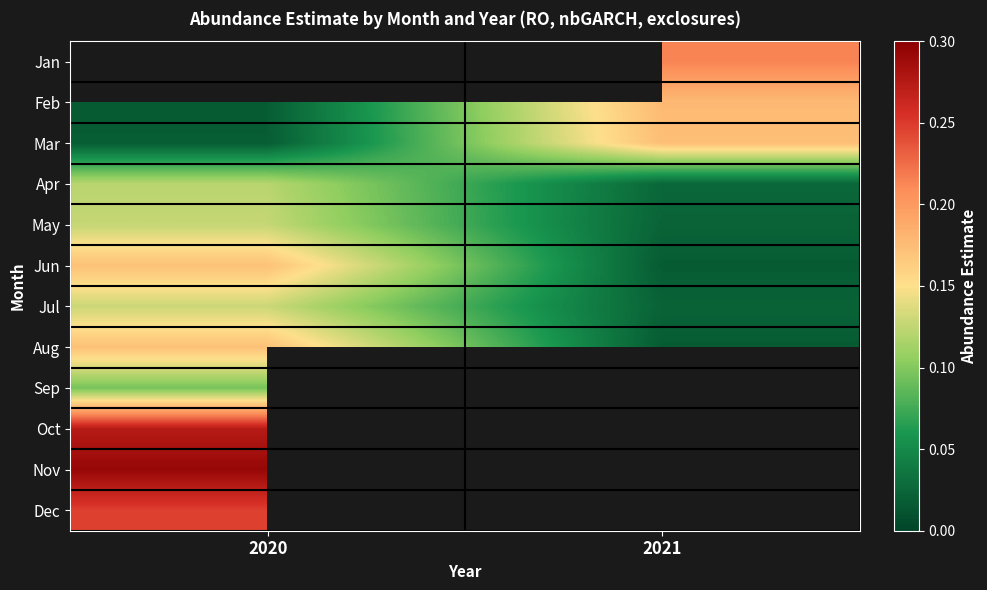

How many data points does each series have?

2